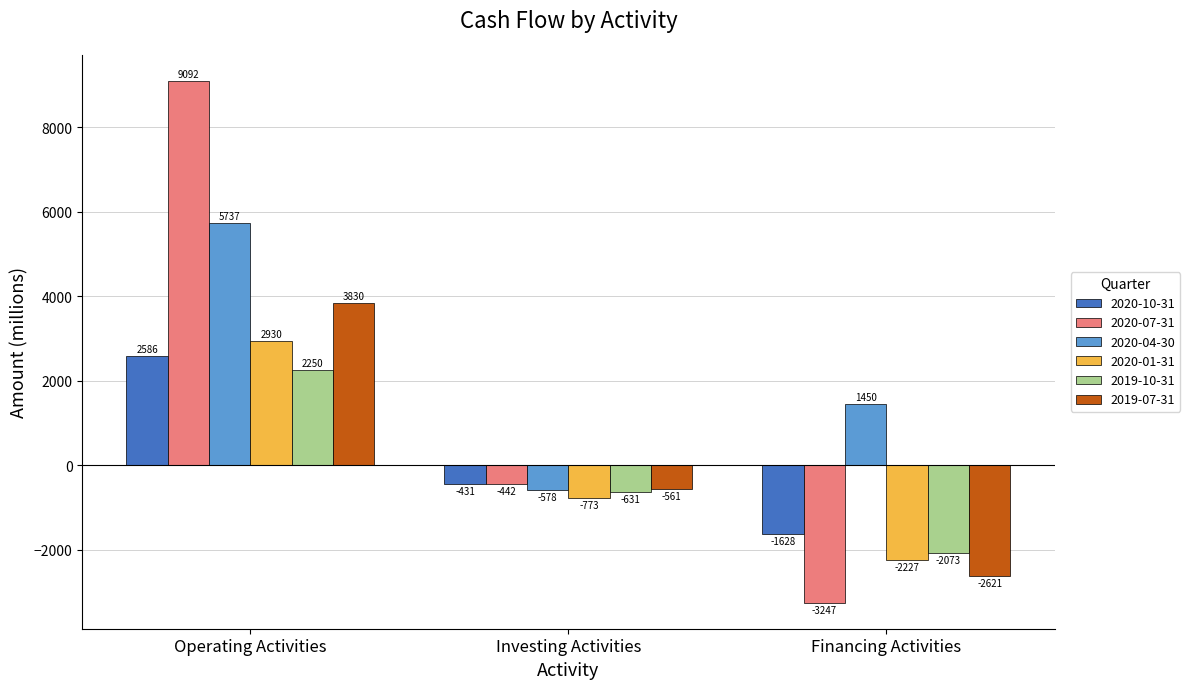

What is the sum of all 2020-07-31 values?

5403